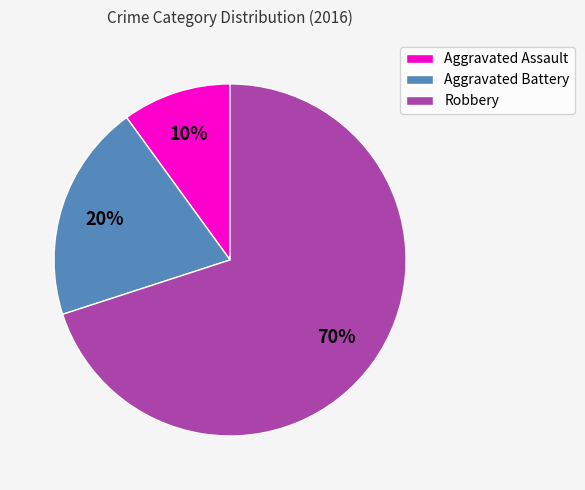

Rank the categories by value from highest to lowest.

Robbery, Aggravated Battery, Aggravated Assault